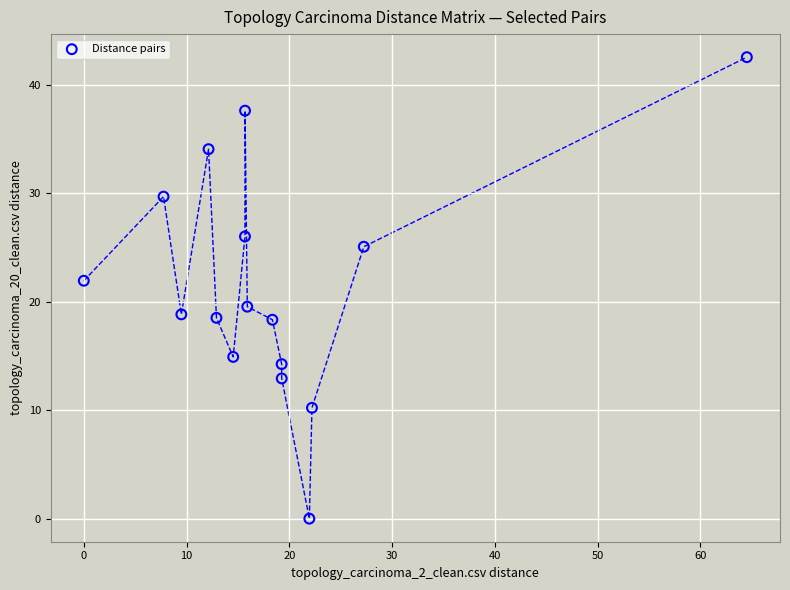

What is the range of Y values (max minus min)?

42.6